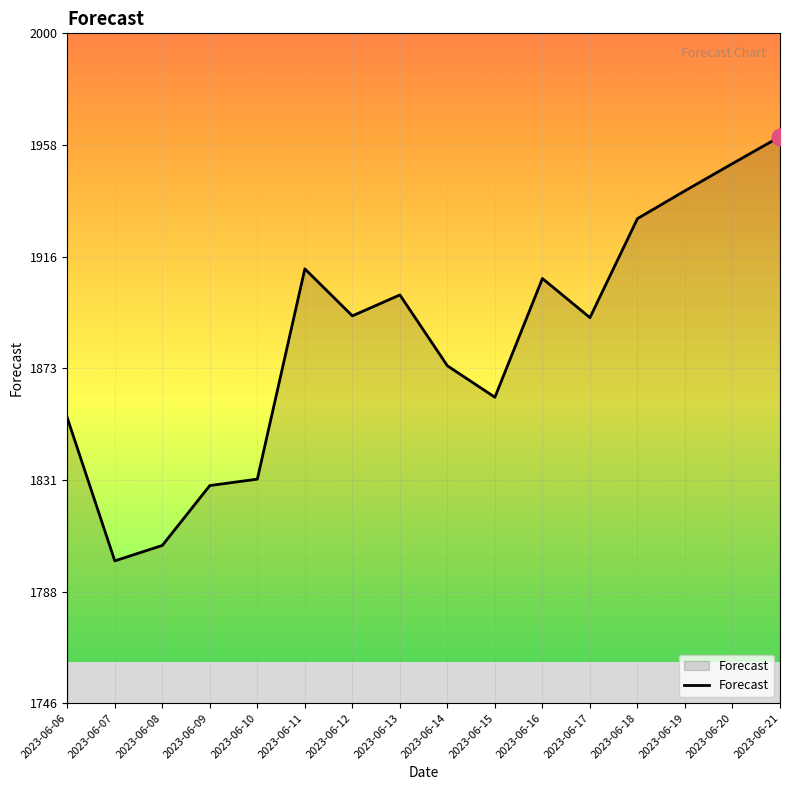

What is the ratio of the value at 2023-06-16 to the value at 2023-06-18?

1.0